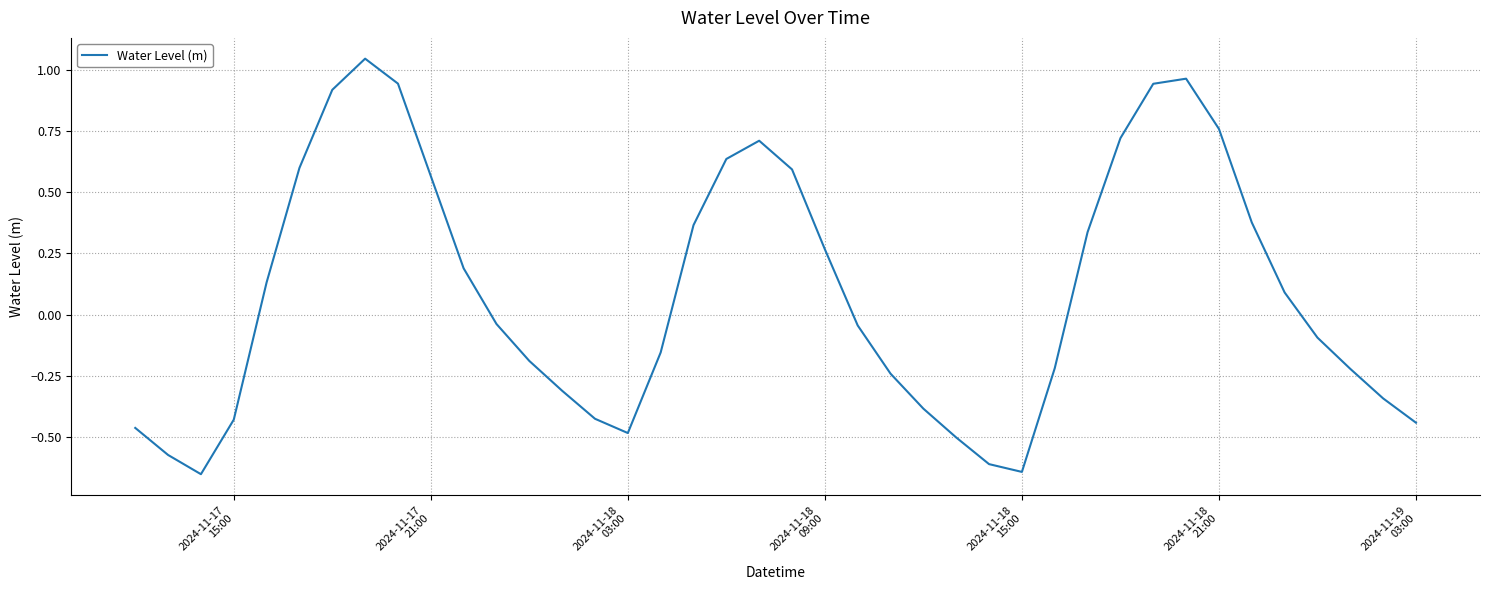

What is the difference between the maximum and minimum values?

1.7